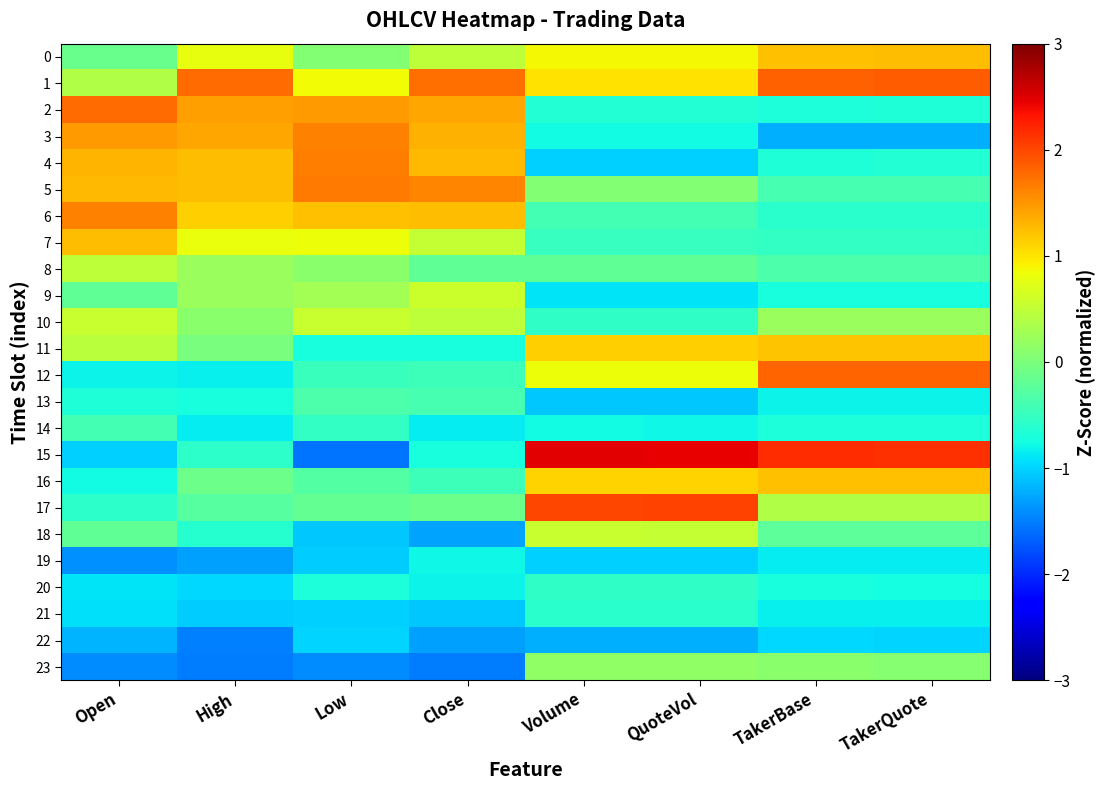

Reading left to right, what are all the values shown in this chart?

0: Open=-0.1	High=0.8	Low=0.1	Close=0.5	Volume=0.9	QuoteVol=0.9	TakerBase=1.2	TakerQuote=1.2
1: Open=0.4	High=1.8	Low=0.9	Close=1.7	Volume=1.0	QuoteVol=1.0	TakerBase=1.8	TakerQuote=1.9
2: Open=1.8	High=1.4	Low=1.5	Close=1.4	Volume=-0.6	QuoteVol=-0.6	TakerBase=-0.7	TakerQuote=-0.7
3: Open=1.5	High=1.4	Low=1.6	Close=1.3	Volume=-0.8	QuoteVol=-0.8	TakerBase=-1.2	TakerQuote=-1.2
4: Open=1.3	High=1.3	Low=1.6	Close=1.3	Volume=-1.0	QuoteVol=-1.0	TakerBase=-0.7	TakerQuote=-0.7
5: Open=1.3	High=1.3	Low=1.7	Close=1.6	Volume=0.1	QuoteVol=0.1	TakerBase=-0.4	TakerQuote=-0.4
6: Open=1.6	High=1.1	Low=1.2	Close=1.2	Volume=-0.4	QuoteVol=-0.4	TakerBase=-0.6	TakerQuote=-0.6
7: Open=1.3	High=0.8	Low=0.8	Close=0.5	Volume=-0.5	QuoteVol=-0.5	TakerBase=-0.5	TakerQuote=-0.5
8: Open=0.5	High=0.2	Low=0.1	Close=-0.2	Volume=-0.2	QuoteVol=-0.2	TakerBase=-0.3	TakerQuote=-0.3
9: Open=-0.2	High=0.2	Low=0.3	Close=0.6	Volume=-0.9	QuoteVol=-0.9	TakerBase=-0.7	TakerQuote=-0.7
10: Open=0.5	High=0.1	Low=0.5	Close=0.5	Volume=-0.5	QuoteVol=-0.5	TakerBase=0.2	TakerQuote=0.2
11: Open=0.4	High=-0.0	Low=-0.7	Close=-0.7	Volume=1.1	QuoteVol=1.1	TakerBase=1.2	TakerQuote=1.2
12: Open=-0.8	High=-0.8	Low=-0.5	Close=-0.5	Volume=0.8	QuoteVol=0.8	TakerBase=1.8	TakerQuote=1.8
13: Open=-0.7	High=-0.7	Low=-0.3	Close=-0.4	Volume=-1.1	QuoteVol=-1.1	TakerBase=-0.8	TakerQuote=-0.8
14: Open=-0.4	High=-0.9	Low=-0.5	Close=-0.9	Volume=-0.8	QuoteVol=-0.8	TakerBase=-0.7	TakerQuote=-0.7
15: Open=-1.0	High=-0.6	Low=-1.6	Close=-0.7	Volume=2.5	QuoteVol=2.5	TakerBase=2.2	TakerQuote=2.2
16: Open=-0.8	High=-0.1	Low=-0.3	Close=-0.4	Volume=1.1	QuoteVol=1.1	TakerBase=1.2	TakerQuote=1.2
17: Open=-0.6	High=-0.3	Low=-0.2	Close=-0.1	Volume=2.0	QuoteVol=2.0	TakerBase=0.4	TakerQuote=0.4
18: Open=-0.2	High=-0.6	Low=-1.1	Close=-1.3	Volume=0.5	QuoteVol=0.5	TakerBase=-0.2	TakerQuote=-0.2
19: Open=-1.4	High=-1.3	Low=-1.0	Close=-0.8	Volume=-1.0	QuoteVol=-1.0	TakerBase=-0.9	TakerQuote=-0.9
20: Open=-0.9	High=-1.0	Low=-0.7	Close=-0.8	Volume=-0.5	QuoteVol=-0.6	TakerBase=-0.7	TakerQuote=-0.7
21: Open=-0.9	High=-1.1	Low=-1.0	Close=-1.1	Volume=-0.6	QuoteVol=-0.6	TakerBase=-0.8	TakerQuote=-0.8
22: Open=-1.2	High=-1.5	Low=-1.0	Close=-1.3	Volume=-1.2	QuoteVol=-1.2	TakerBase=-1.0	TakerQuote=-1.0
23: Open=-1.4	High=-1.5	Low=-1.4	Close=-1.5	Volume=0.2	QuoteVol=0.1	TakerBase=0.1	TakerQuote=0.1